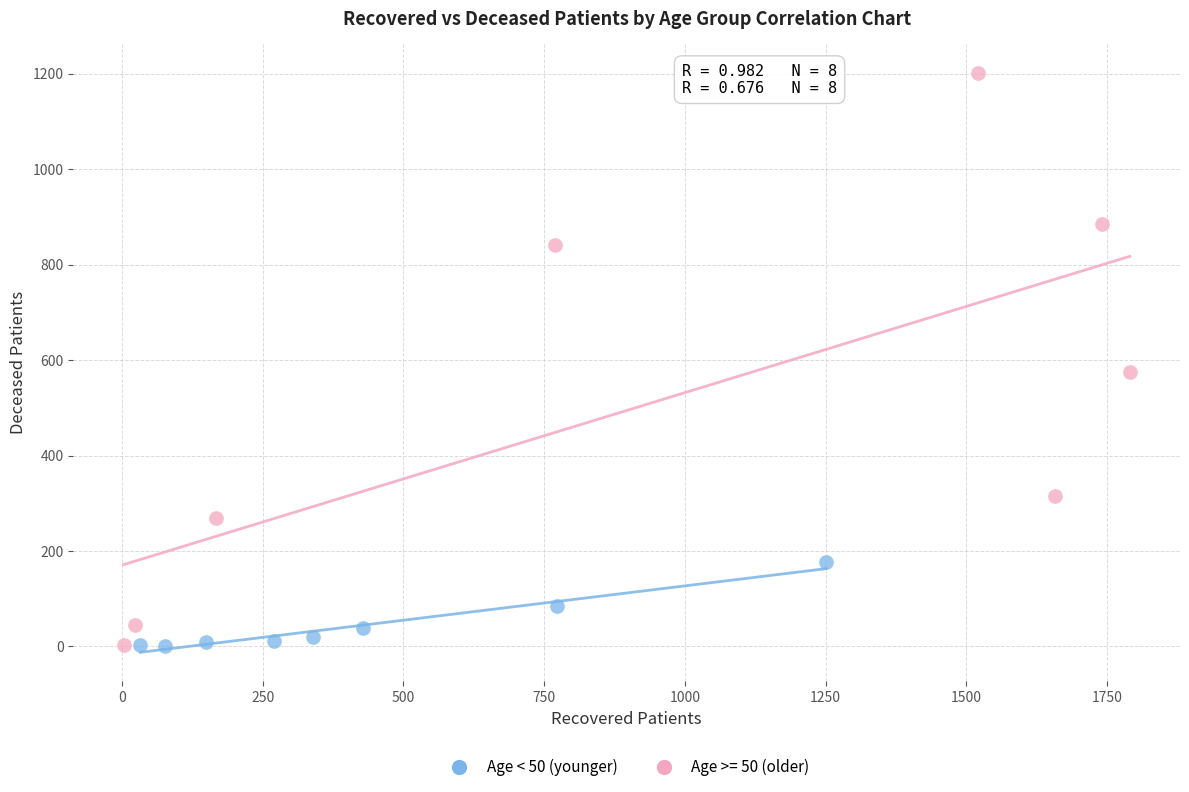

Which series has the widest spread of Y values?

Age >= 50 (older)